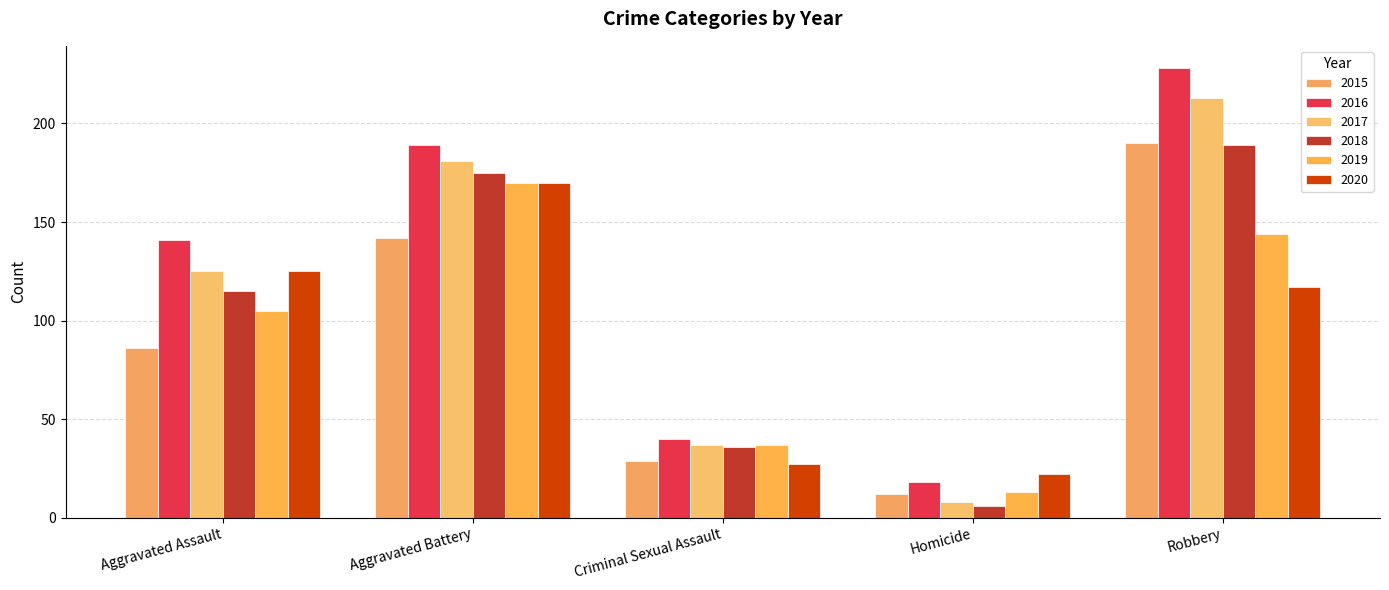

How many data points does each series have?

5